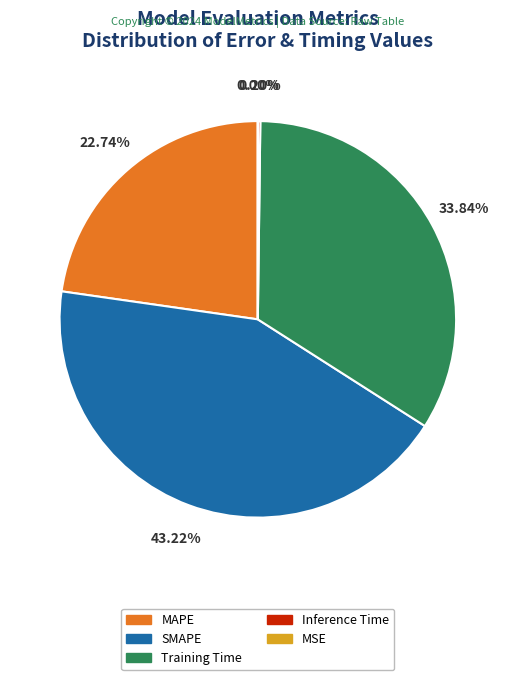

To the nearest percent, what is the difference between the SMAPE and MAPE slice percentages?

20%